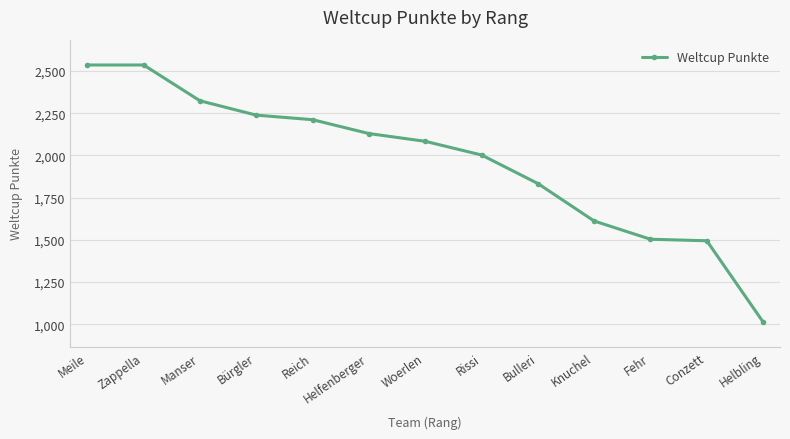

True or false: there are more than 2 points higher than both neighbors.

False